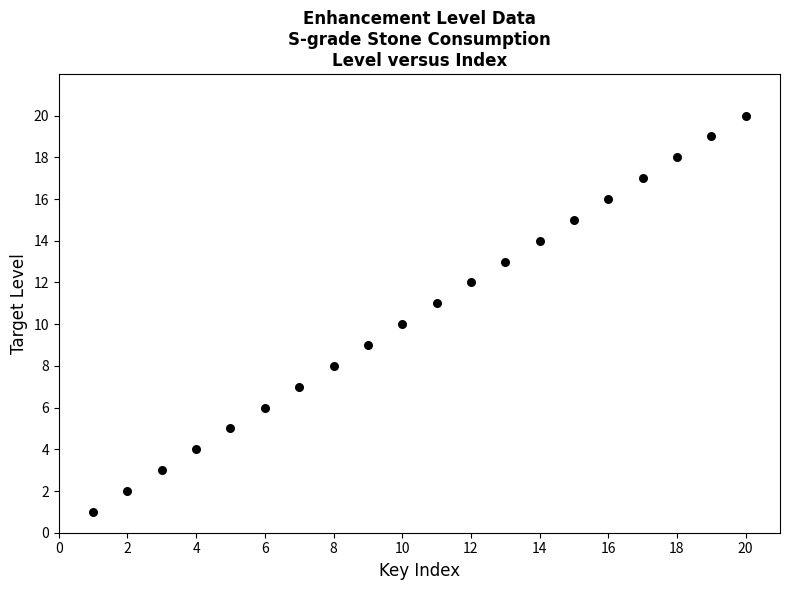

What is the range of X values (max minus min)?

19